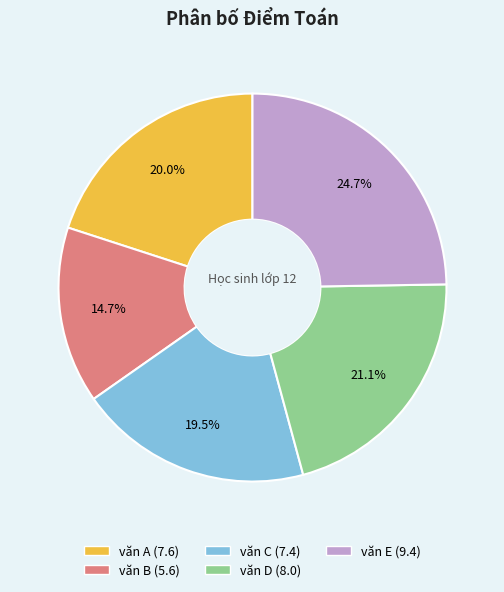

Which slice is the largest?

văn E